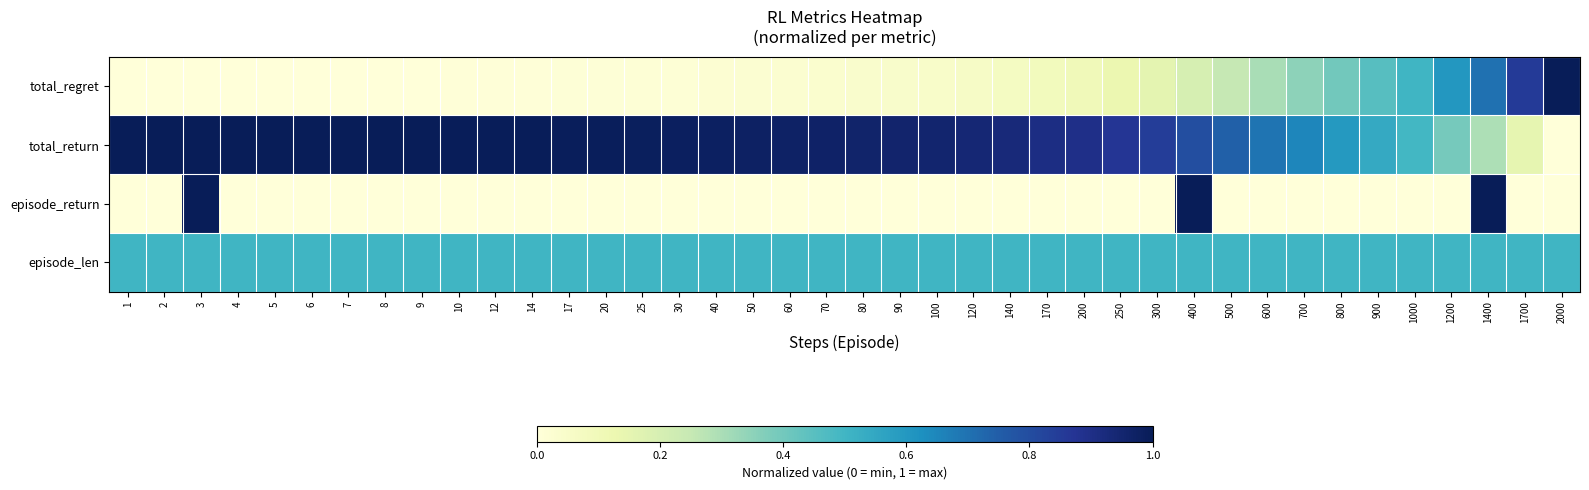

Reading left to right, extract all data points from this chart.

total_regret: 1=0.0	2=0.0	3=0.0	4=0.0	5=0.0	6=0.0	7=0.0	8=0.0	9=0.0	10=0.0	12=0.0	14=0.0	17=0.0	20=0.0	25=0.0	30=0.0	40=0.0	50=0.0	60=0.0	70=0.0	80=0.0	90=0.0	100=0.0	120=0.1	140=0.1	170=0.1	200=0.1	250=0.1	300=0.2	400=0.2	500=0.3	600=0.3	700=0.3	800=0.4	900=0.5	1000=0.5	1200=0.6	1400=0.7	1700=0.9	2000=1.0
total_return: 1=1.0	2=1.0	3=1.0	4=1.0	5=1.0	6=1.0	7=1.0	8=1.0	9=1.0	10=1.0	12=1.0	14=1.0	17=1.0	20=1.0	25=1.0	30=1.0	40=1.0	50=1.0	60=1.0	70=1.0	80=1.0	90=1.0	100=0.9	120=0.9	140=0.9	170=0.9	200=0.9	250=0.9	300=0.8	400=0.8	500=0.7	600=0.7	700=0.7	800=0.6	900=0.5	1000=0.5	1200=0.4	1400=0.3	1700=0.1	2000=0.0
episode_return: 1=0.0	2=0.0	3=1.0	4=0.0	5=0.0	6=0.0	7=0.0	8=0.0	9=0.0	10=0.0	12=0.0	14=0.0	17=0.0	20=0.0	25=0.0	30=0.0	40=0.0	50=0.0	60=0.0	70=0.0	80=0.0	90=0.0	100=0.0	120=0.0	140=0.0	170=0.0	200=0.0	250=0.0	300=0.0	400=1.0	500=0.0	600=0.0	700=0.0	800=0.0	900=0.0	1000=0.0	1200=0.0	1400=1.0	1700=0.0	2000=0.0
episode_len: 1=0.5	2=0.5	3=0.5	4=0.5	5=0.5	6=0.5	7=0.5	8=0.5	9=0.5	10=0.5	12=0.5	14=0.5	17=0.5	20=0.5	25=0.5	30=0.5	40=0.5	50=0.5	60=0.5	70=0.5	80=0.5	90=0.5	100=0.5	120=0.5	140=0.5	170=0.5	200=0.5	250=0.5	300=0.5	400=0.5	500=0.5	600=0.5	700=0.5	800=0.5	900=0.5	1000=0.5	1200=0.5	1400=0.5	1700=0.5	2000=0.5